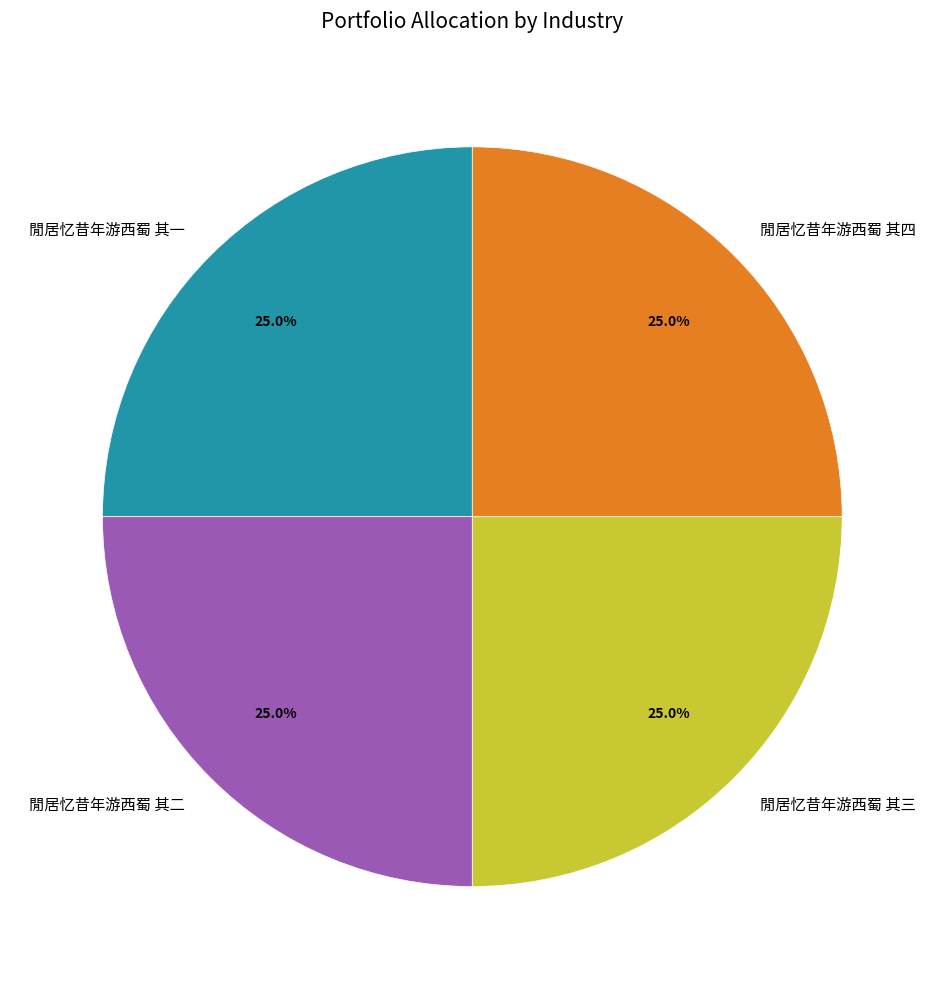

How many segments does this pie chart have?

4